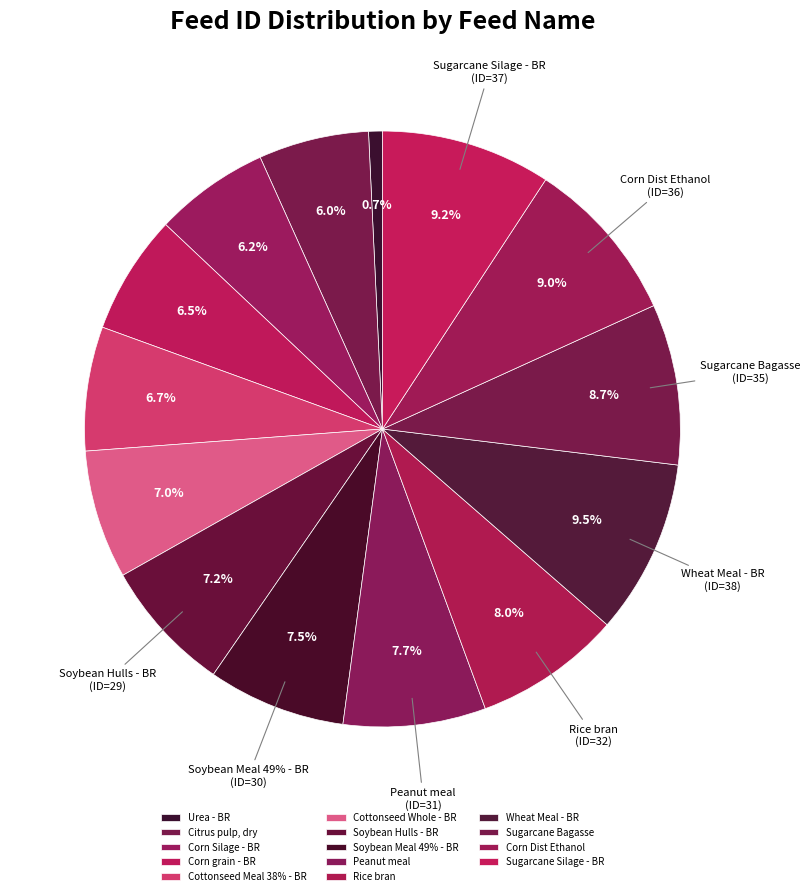

Is the sum of Wheat Meal - BR and Sugarcane Bagasse greater than half?

No